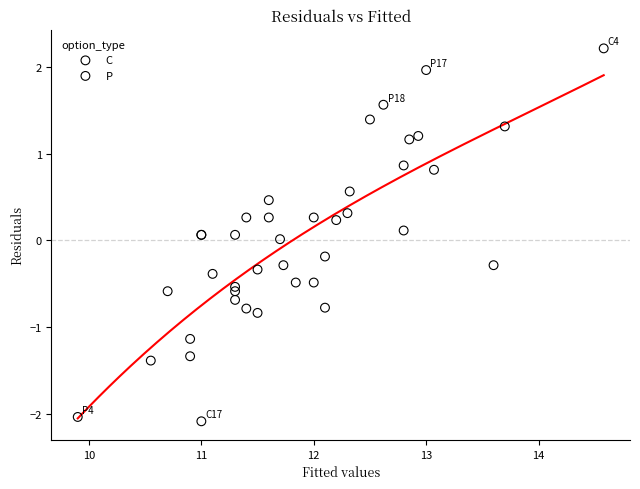

Which series reaches the maximum Y coordinate?

C